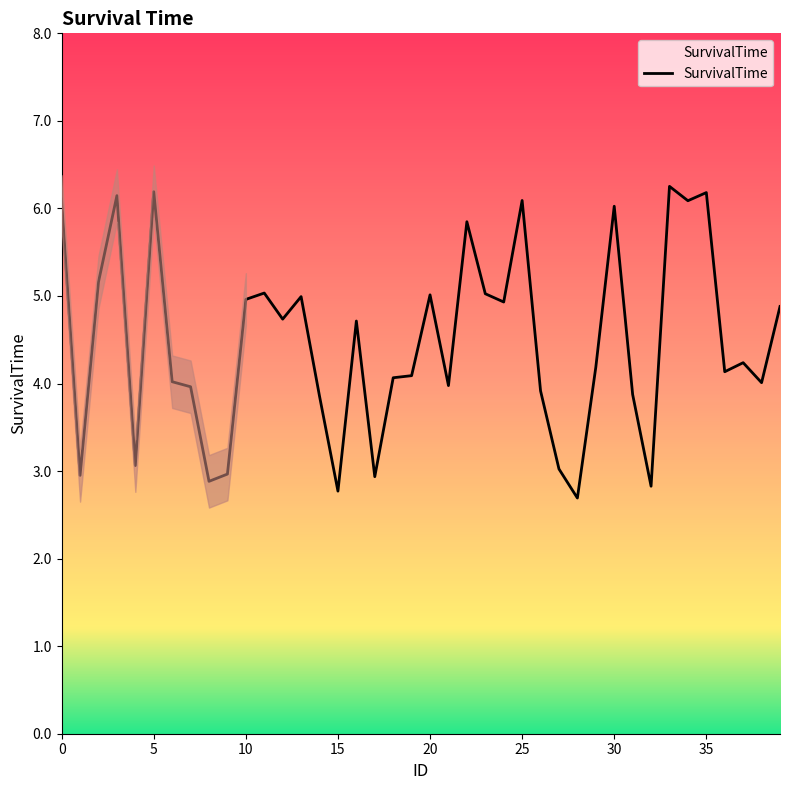

What is the sum of all values?

178.8